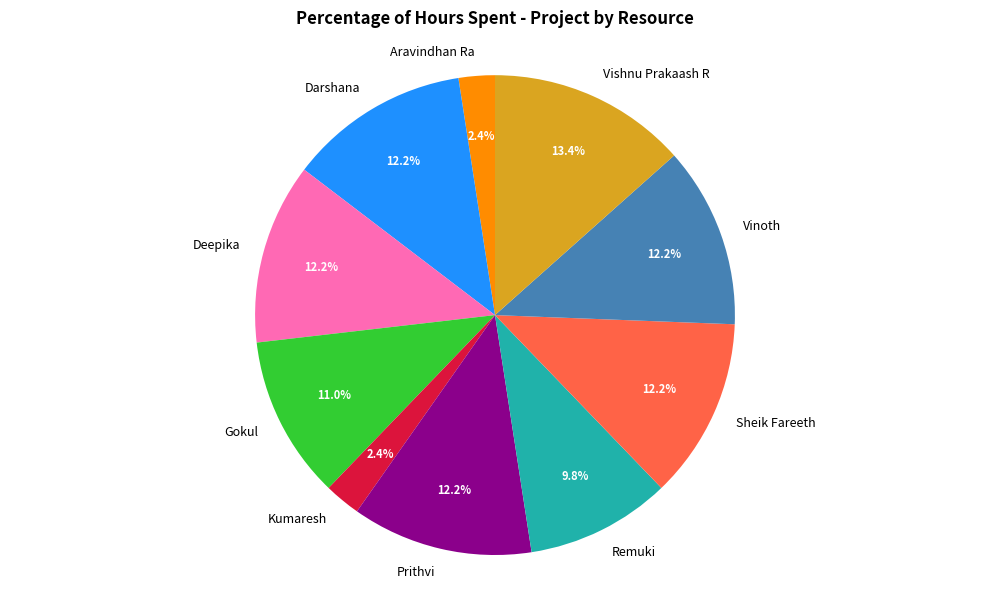

Which slice is the largest?

Vishnu Prakaash R